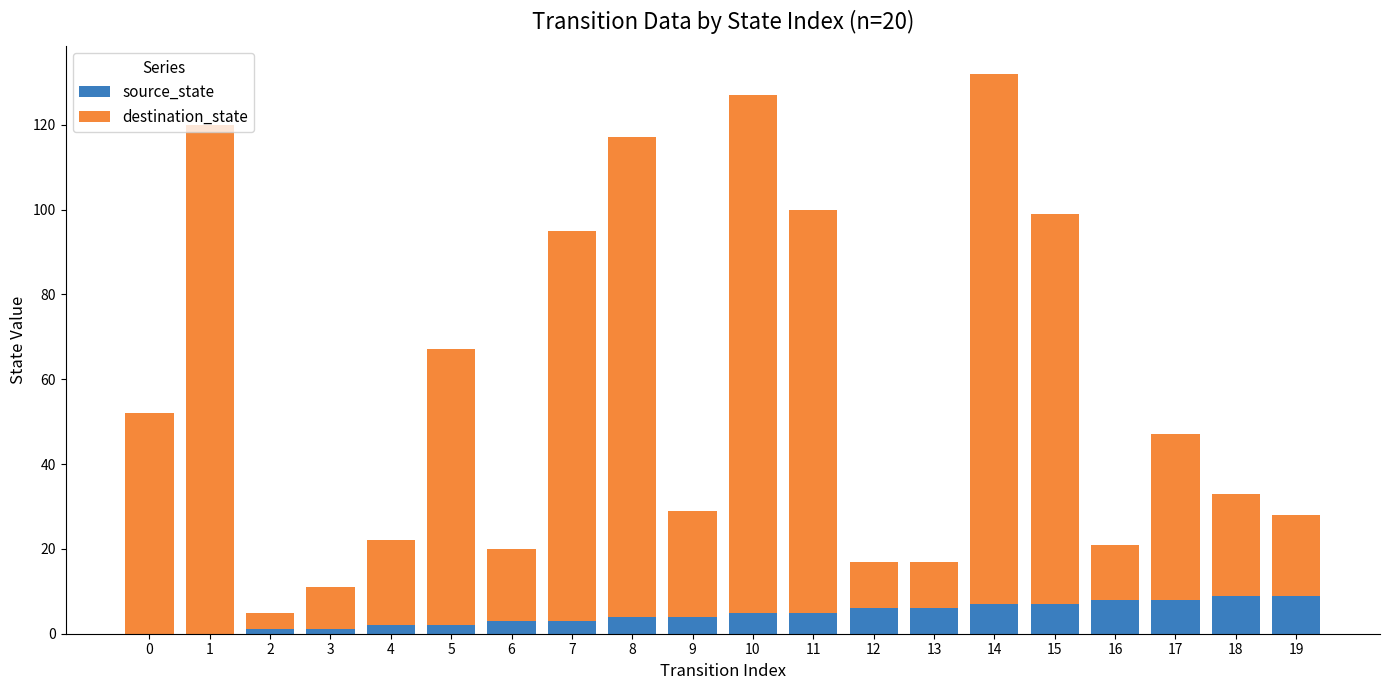

Which series has the widest spread of values?

destination_state